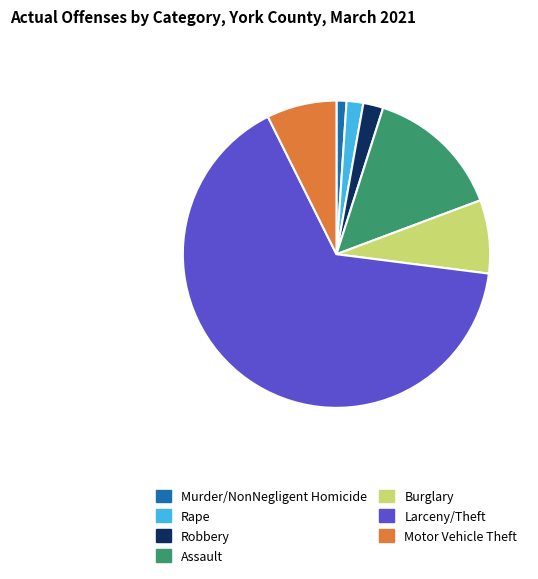

Do Assault and Robbery together represent more than half of the pie?

No